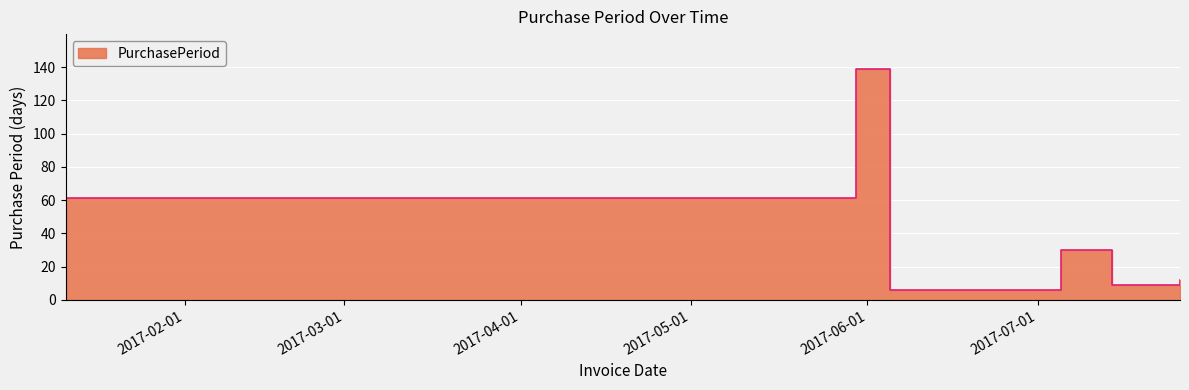

What is the difference between the maximum and minimum values?

133